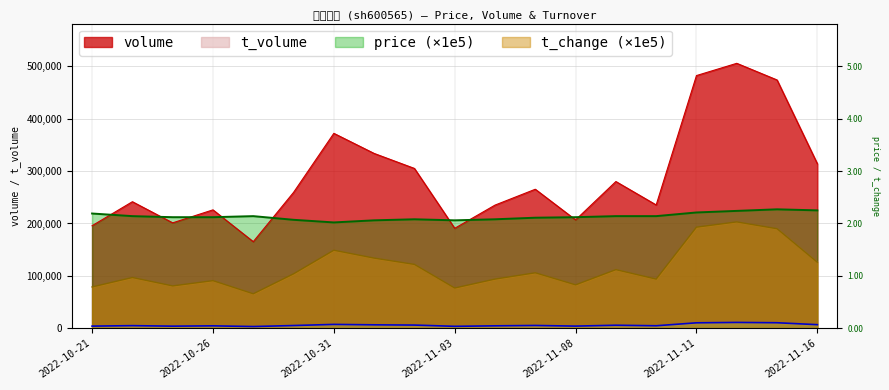

At which category is the sum across all series the highest?

2022-11-14